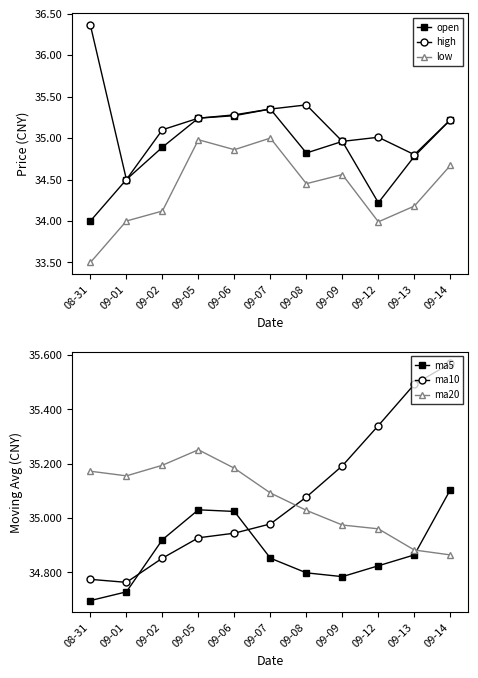

What is the label of the 11th point from the left?

09-14